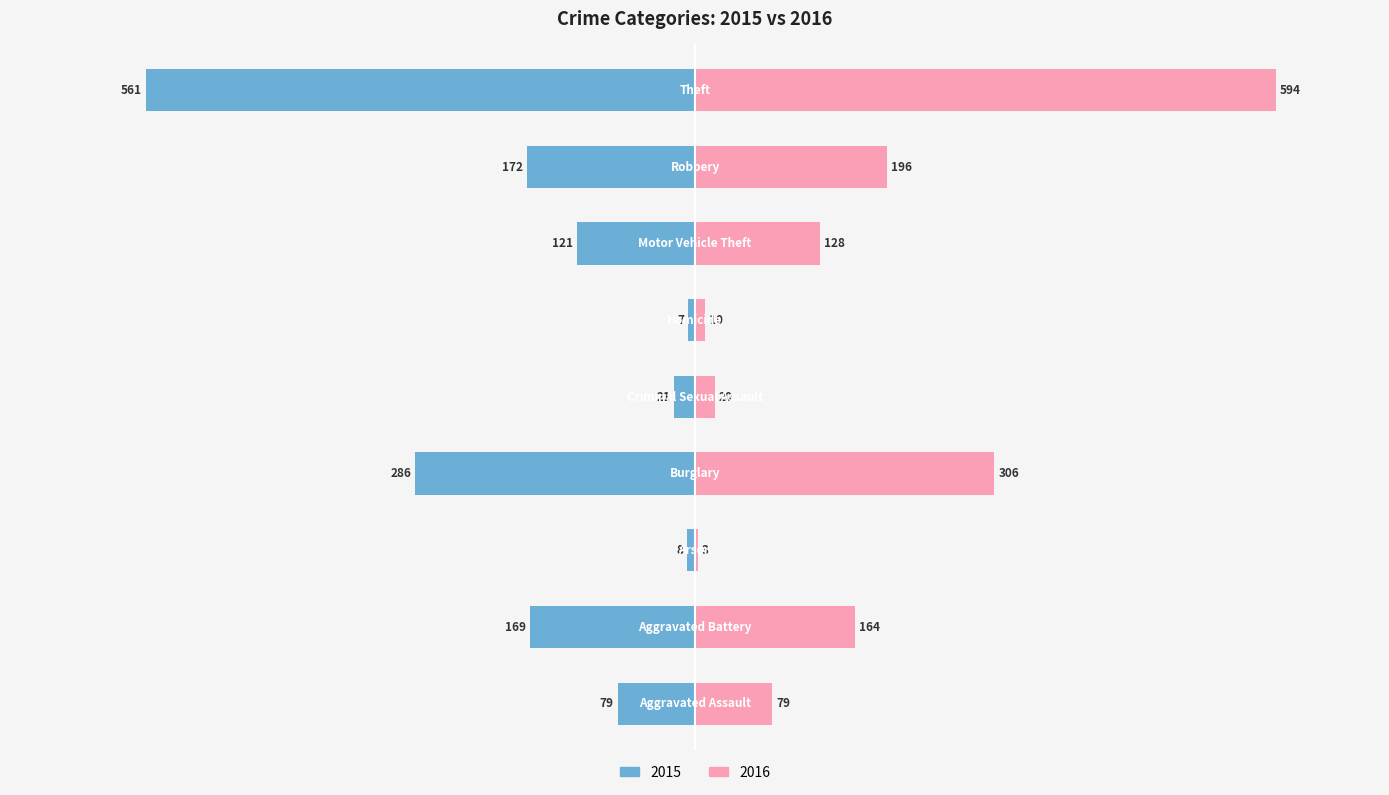

What is the minimum value for 2016?

3